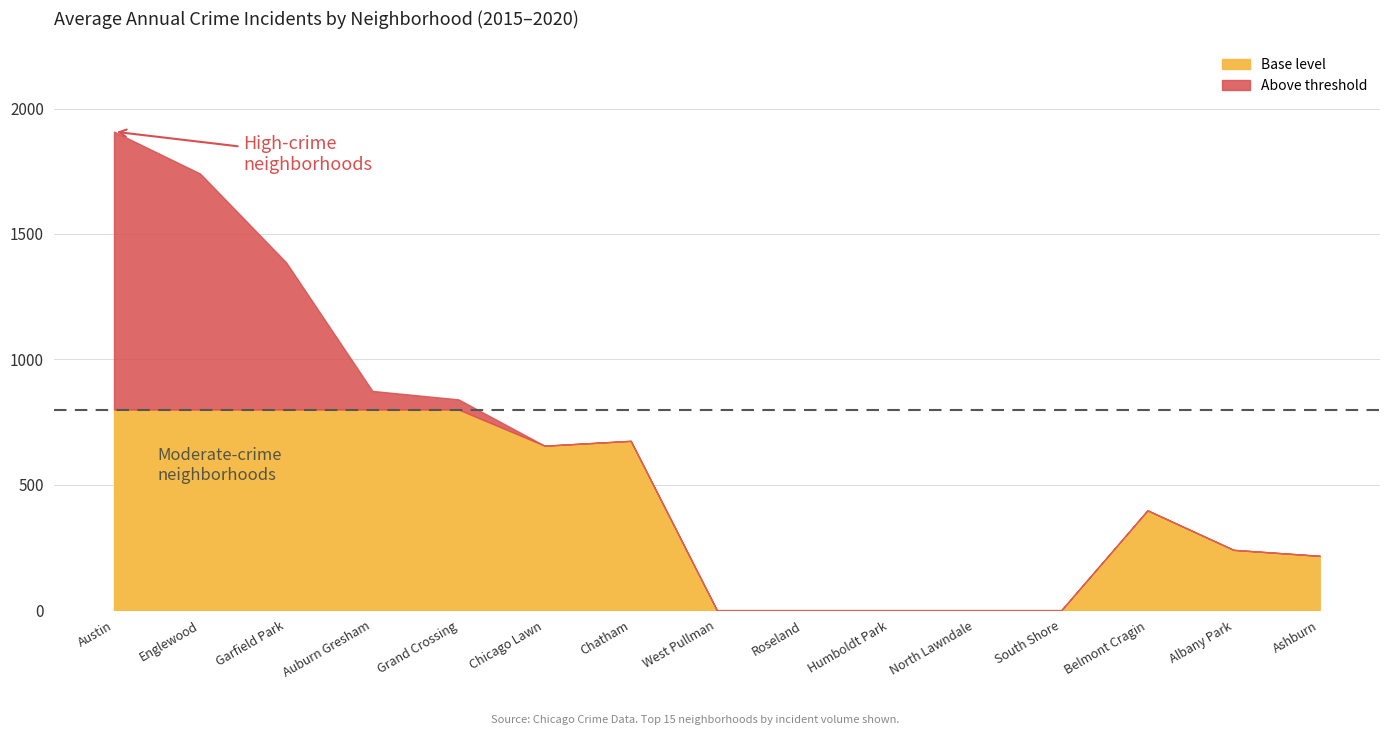

What is the total value across all series at Belmont Cragin?

398.0